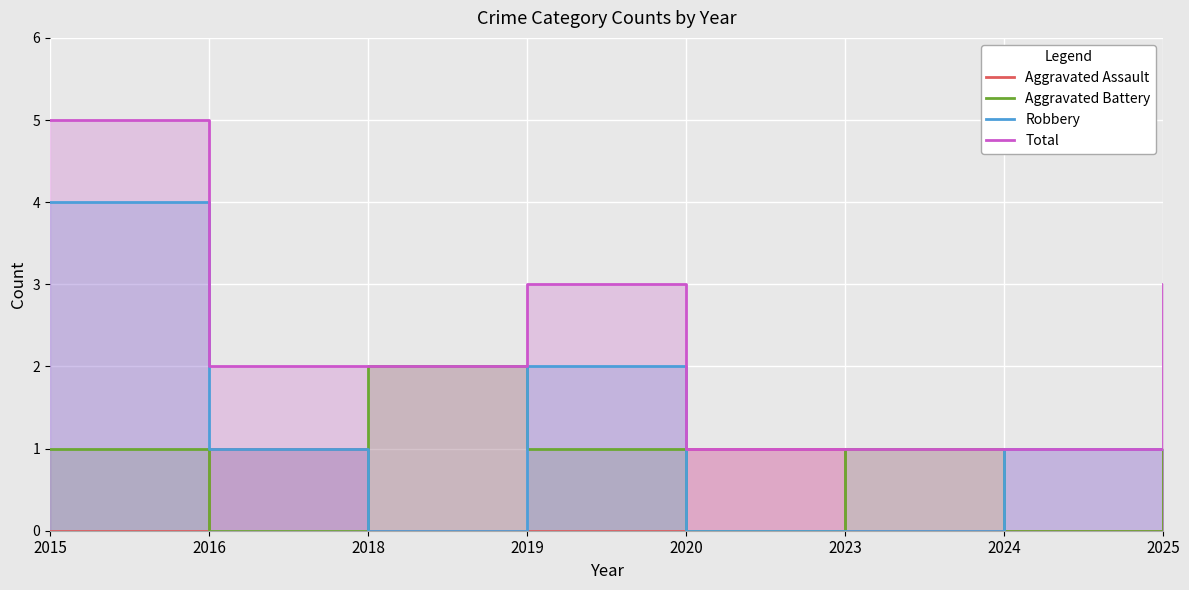

List the series in order of their peak value, lowest first.

Aggravated Assault, Aggravated Battery, Robbery, Total